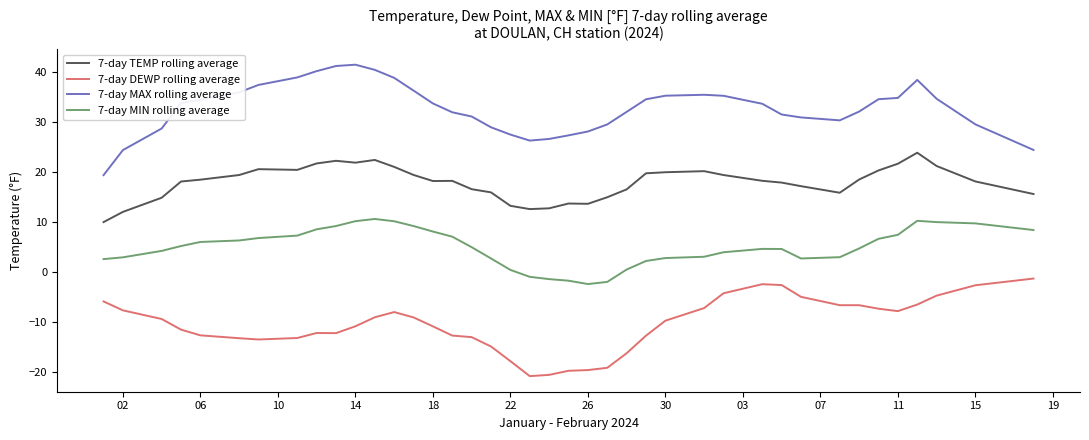

Which series has the largest total across all categories?

7-day MAX rolling average